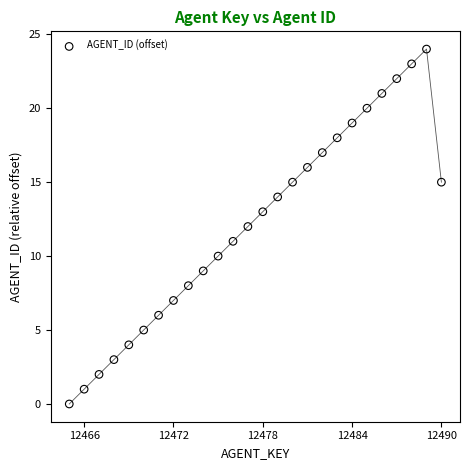

What is the range of X values (max minus min)?

25